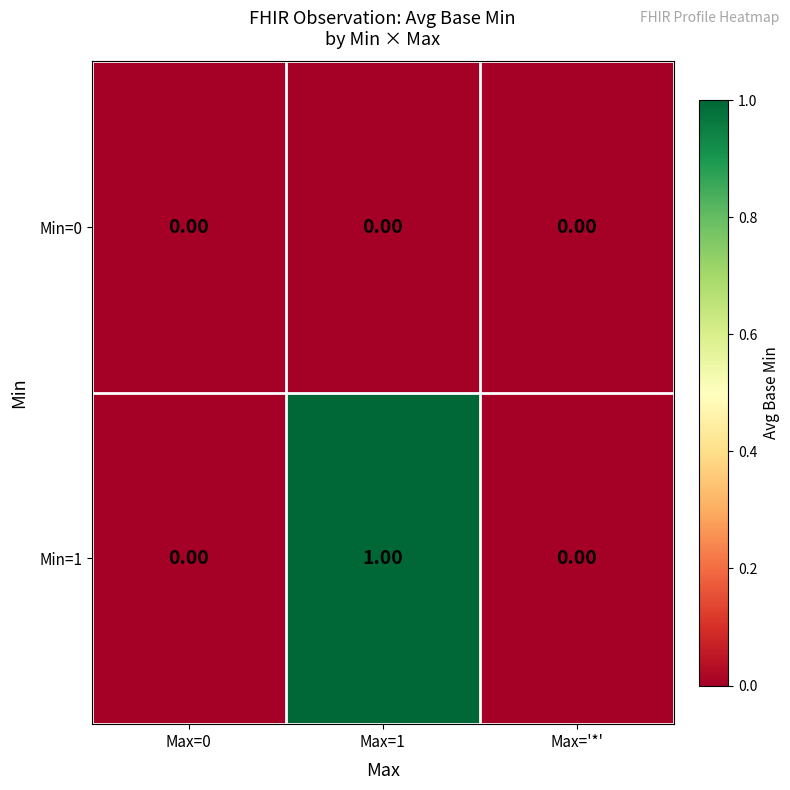

At which category is the sum across all series the highest?

Max=1